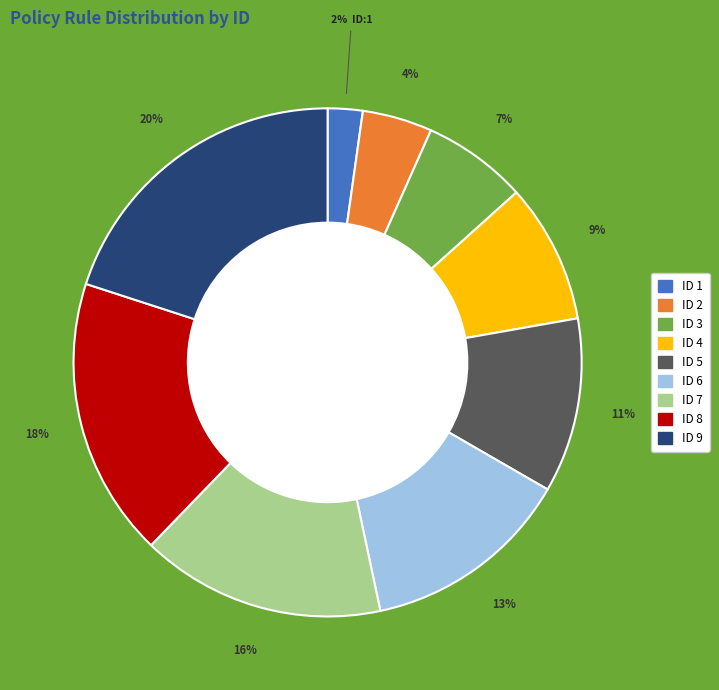

Does any single category account for the majority?

No